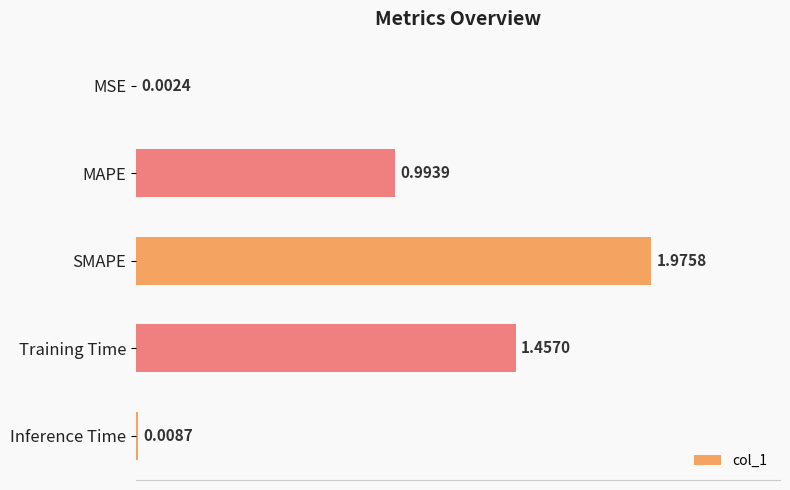

Which label corresponds to the largest value in the chart?

SMAPE